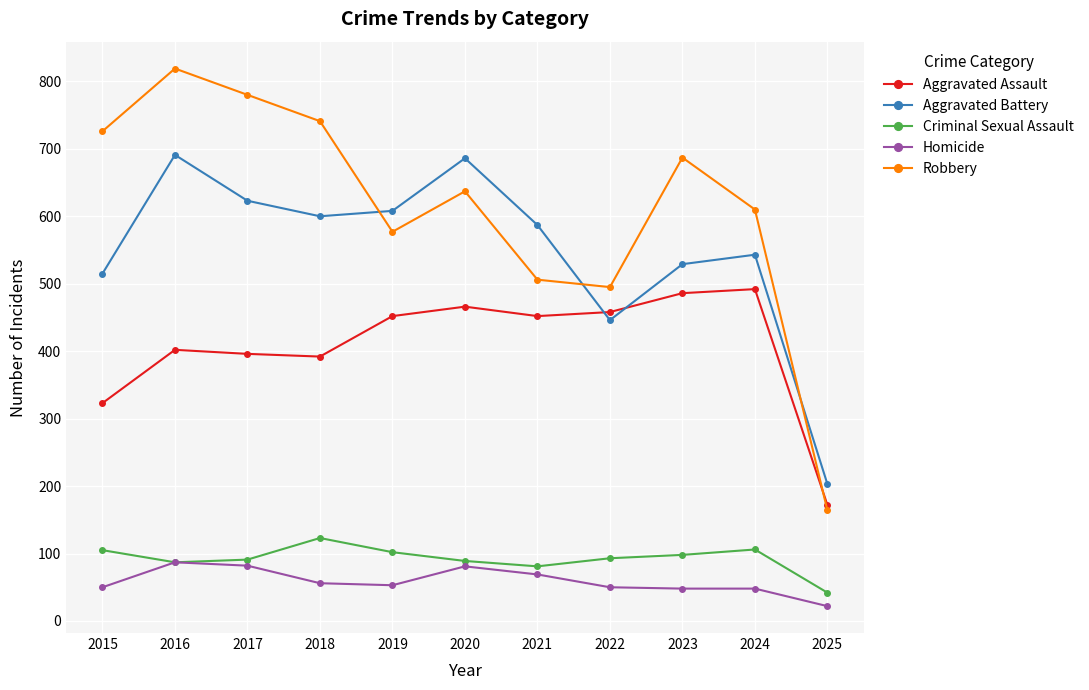

At which category does Aggravated Battery reach its first local peak?

2016